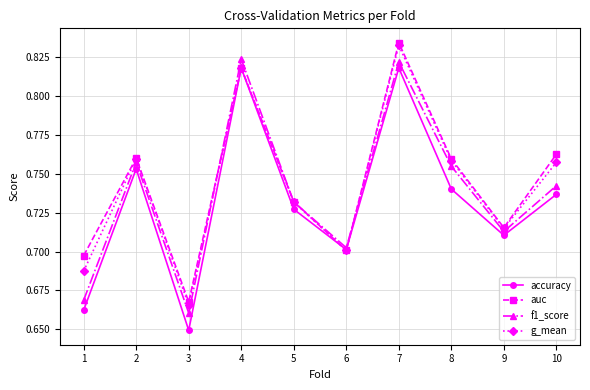

True or false: f1_score has more than 2 interior local peaks.

True